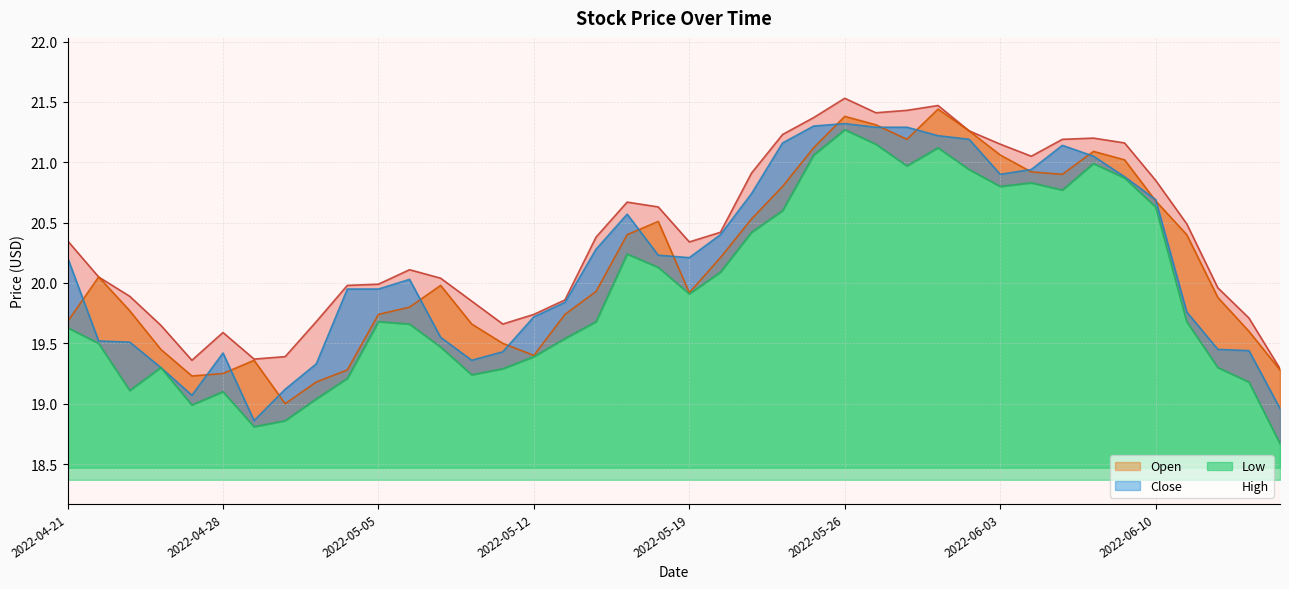

Where is Close nearest to the value 20?

2022-05-06